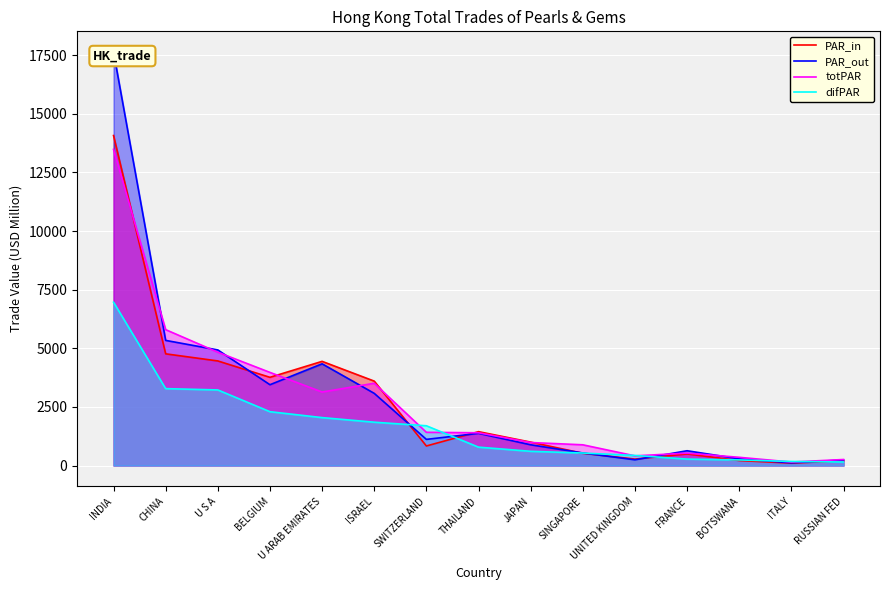

After their last crossing, which series has the higher values: difPAR or totPAR?

totPAR